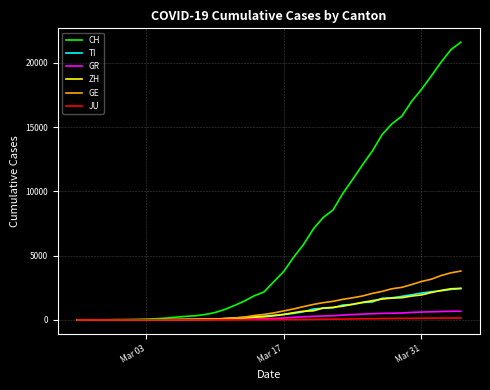

Which series has the widest spread of values?

CH